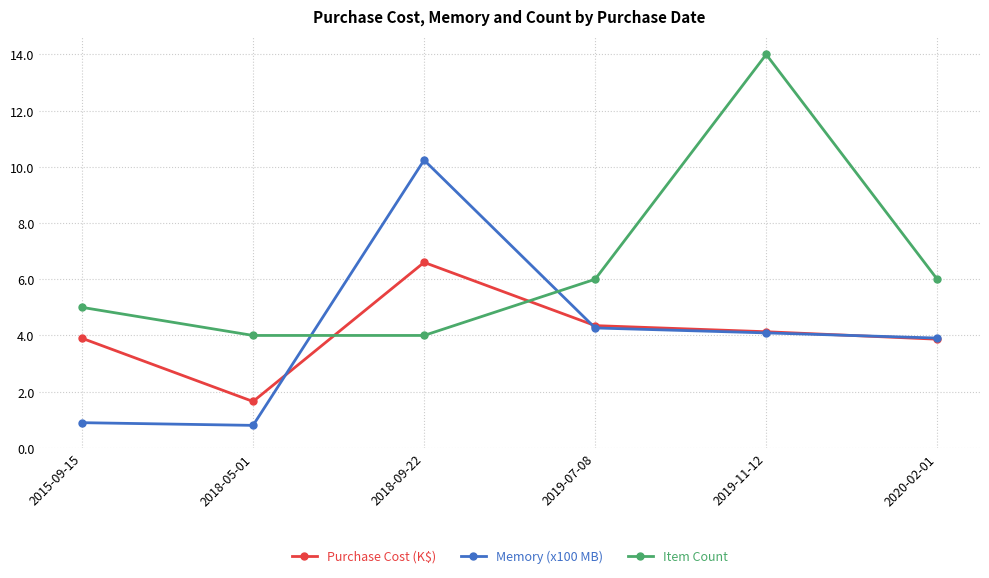

What is the maximum value for Purchase Cost (K$)?

6.6